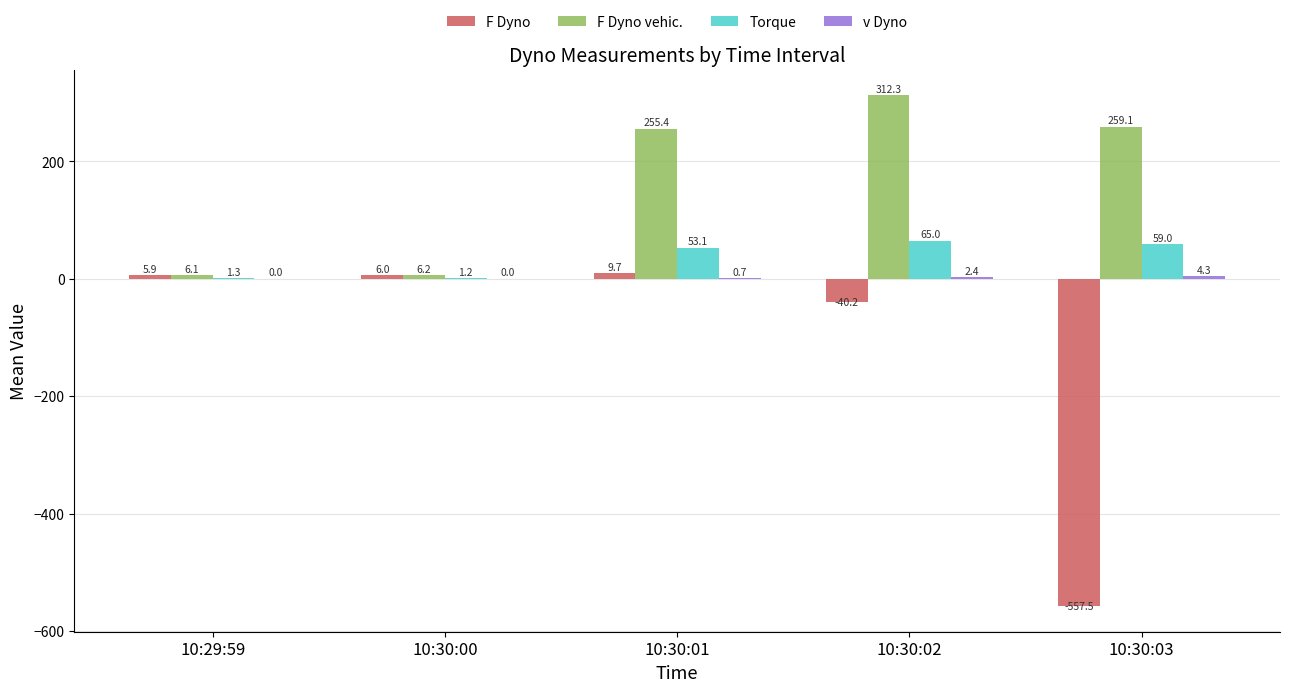

The value of Torque at 10:30:01 is 53.1. True or false?

True